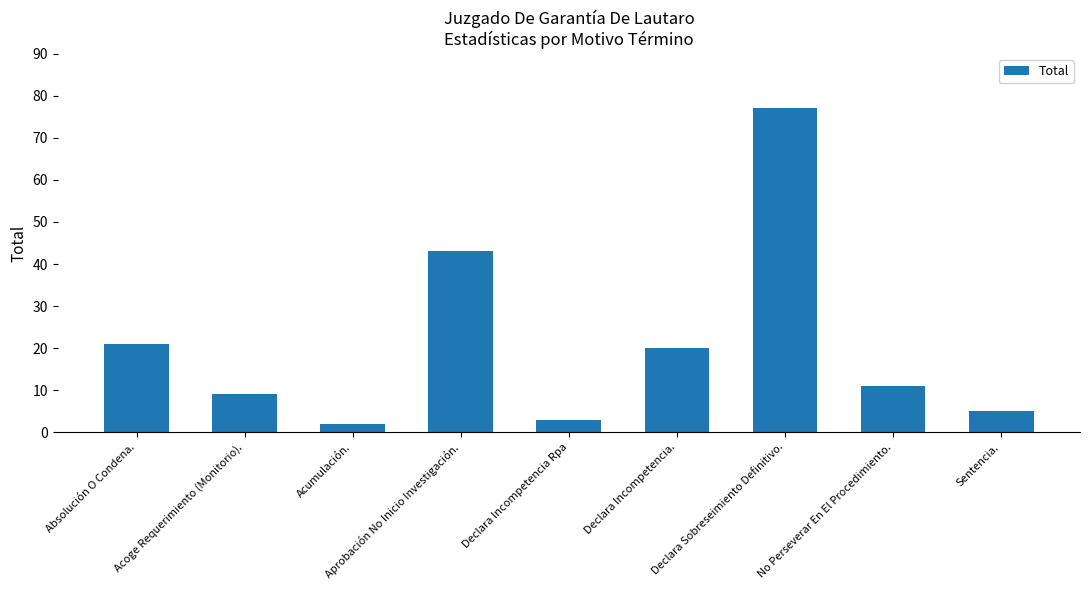

Between Absolución O Condena. and Aprobación No Inicio Investigación., which is larger?

Aprobación No Inicio Investigación.